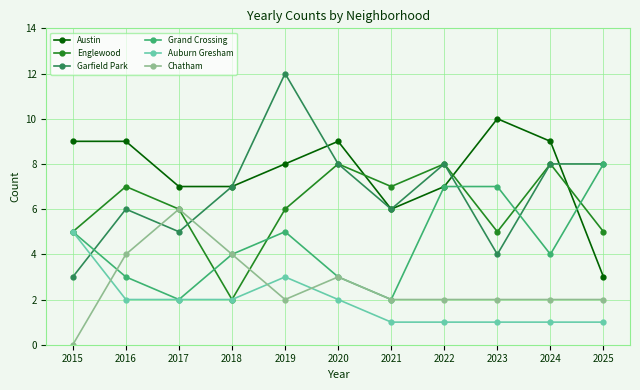

Count the number of categories in the chart.

11